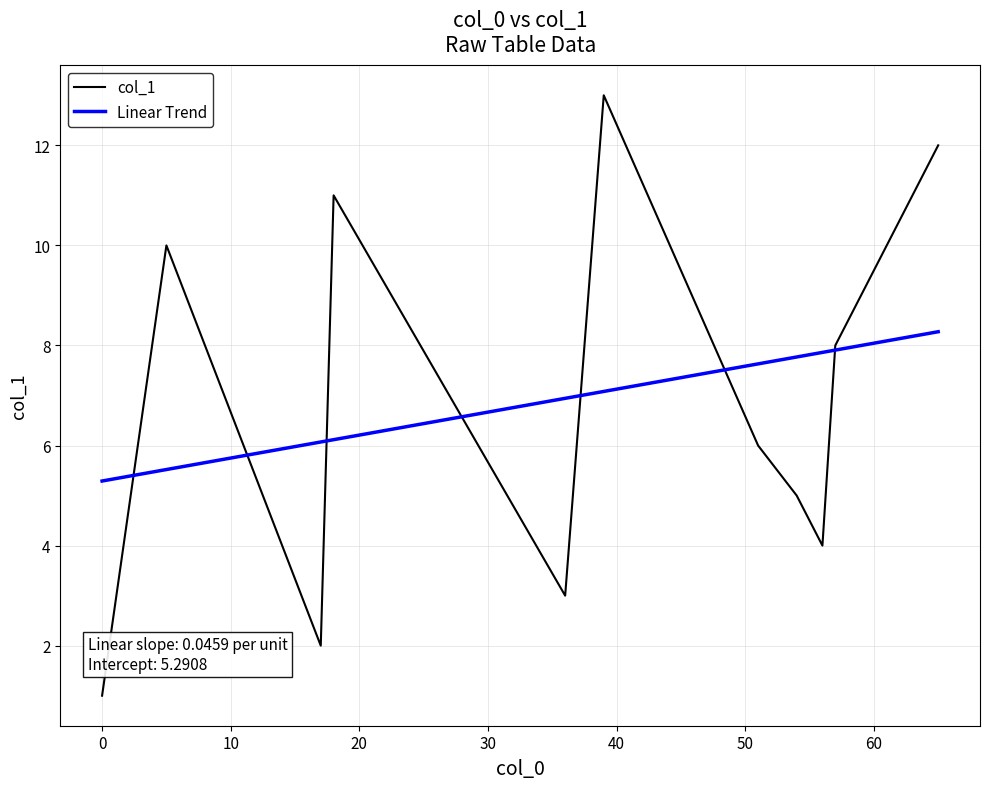

Reading left to right, list all the values displayed in this chart.

col_1: 1.0	10.0	2.0	11.0	7.0	3.0	13.0	6.0	5.0	4.0	8.0	9.0	12.0
Linear Trend: 5.3	5.5	6.1	6.1	6.5	6.9	7.1	7.6	7.8	7.9	7.9	8.0	8.3